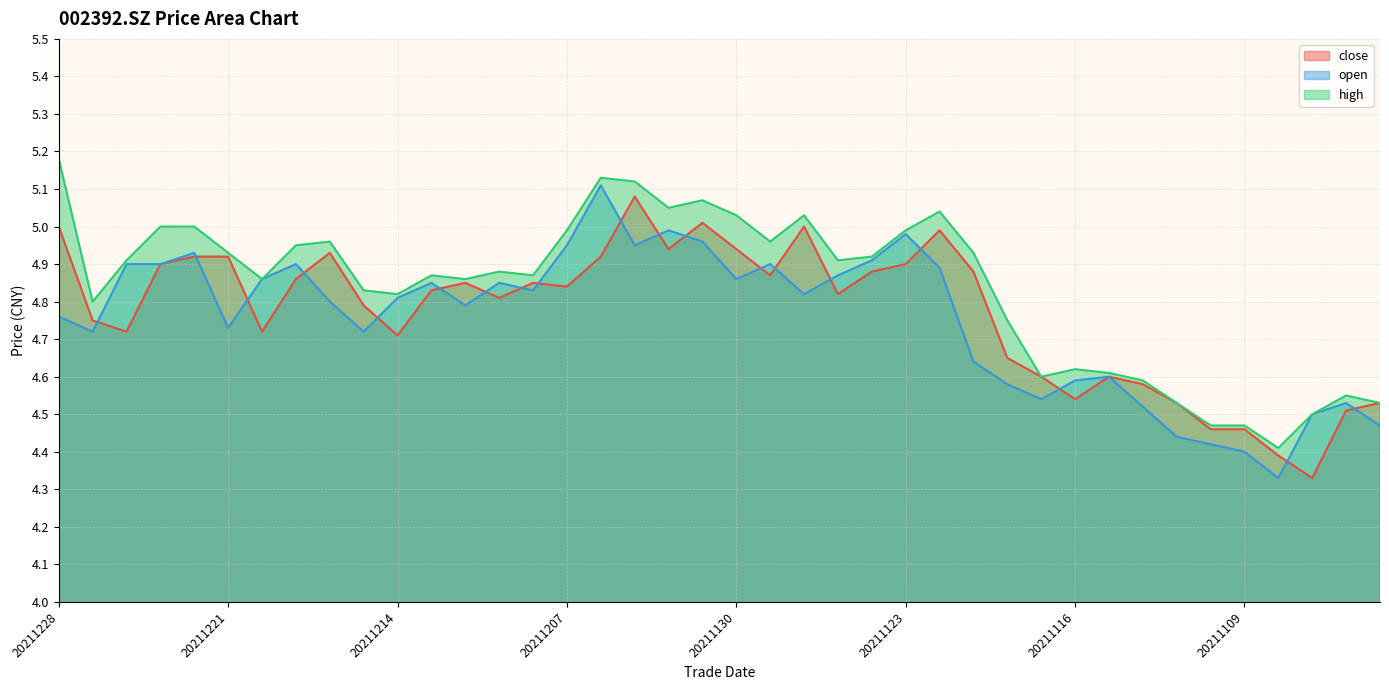

What is the sum of the open values at 20211103 and 20211223?

9.4